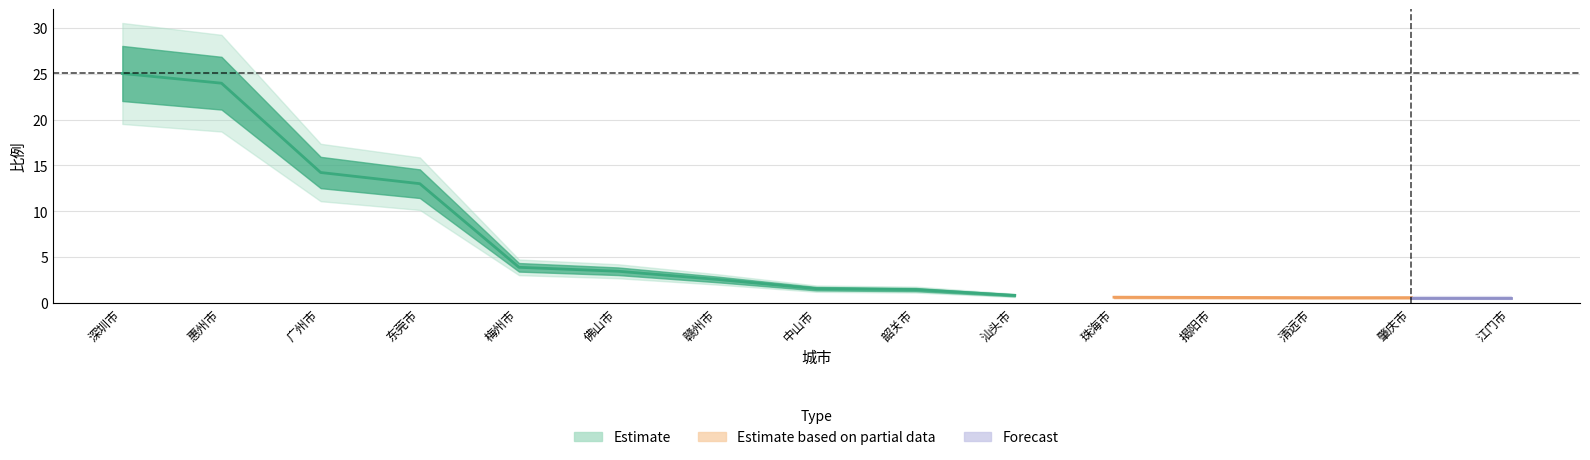

Reading right to left, transcribe all the data shown in this chart.

0.6	0.6	0.6	0.6	0.6	0.8	1.5	1.6	2.6	3.5	3.9	13.0	14.2	24.0	25.0